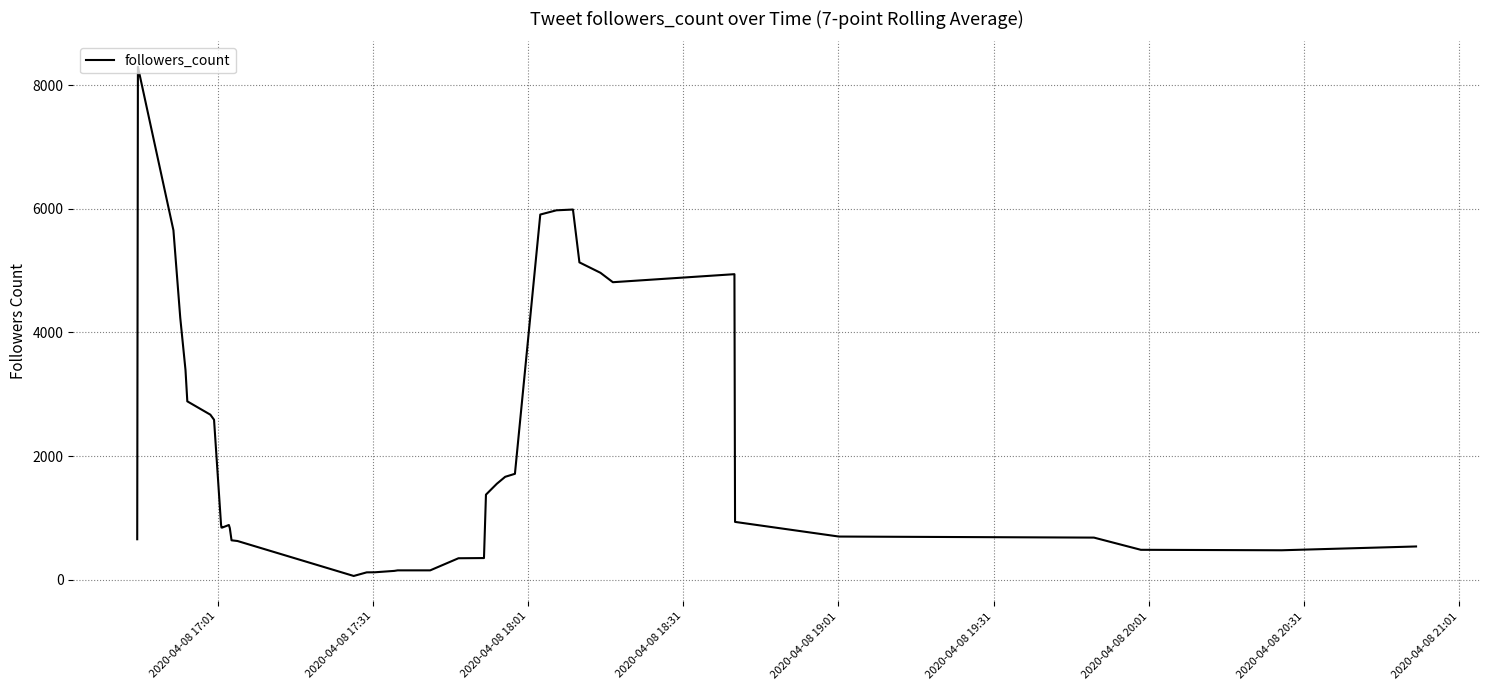

Is this an area chart (filled region under the line)?

No